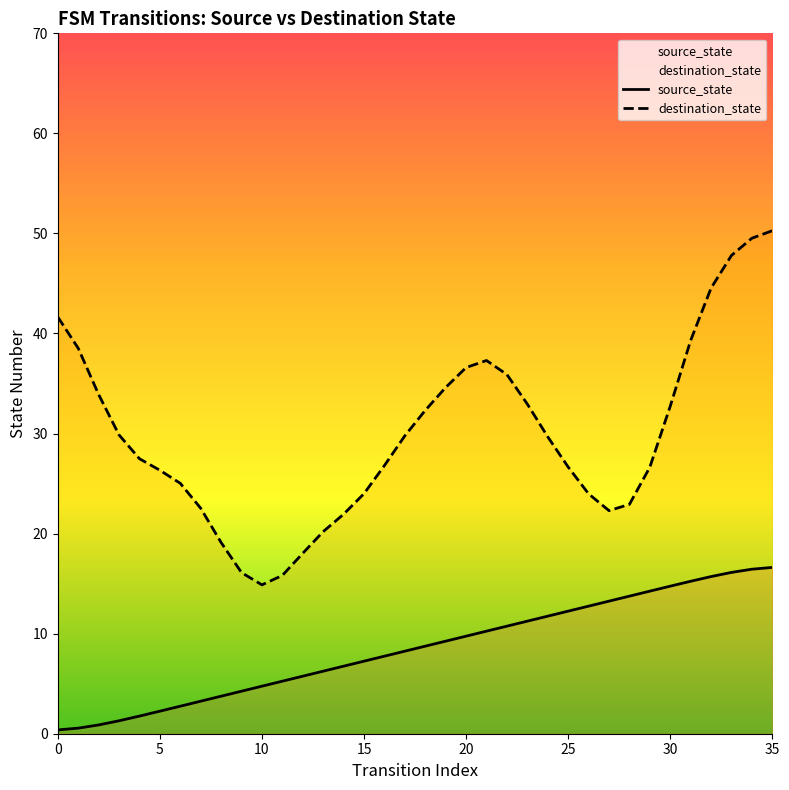

What are all the series names shown in the legend?

source_state, destination_state